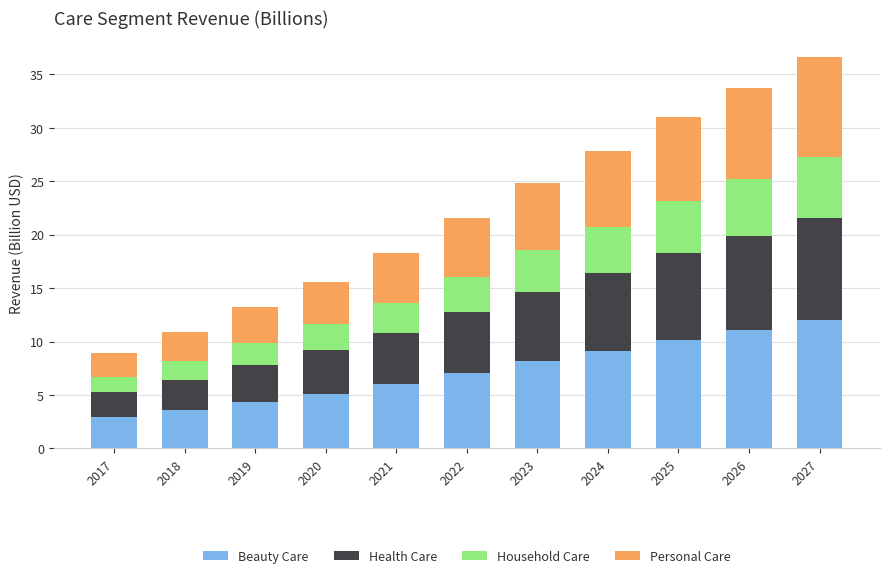

Which category has the highest value in the Beauty Care series?

2027